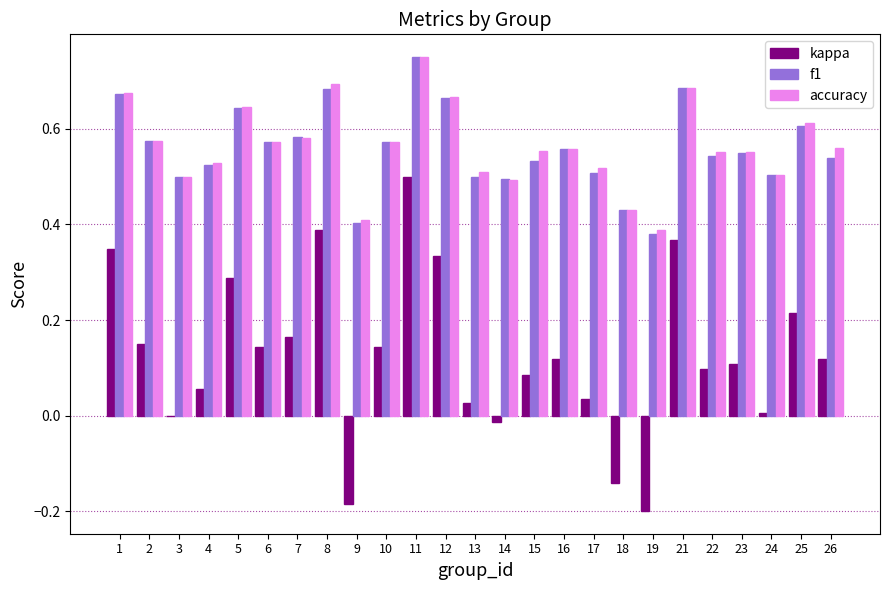

Which series changed the most between 1 and 22?

kappa